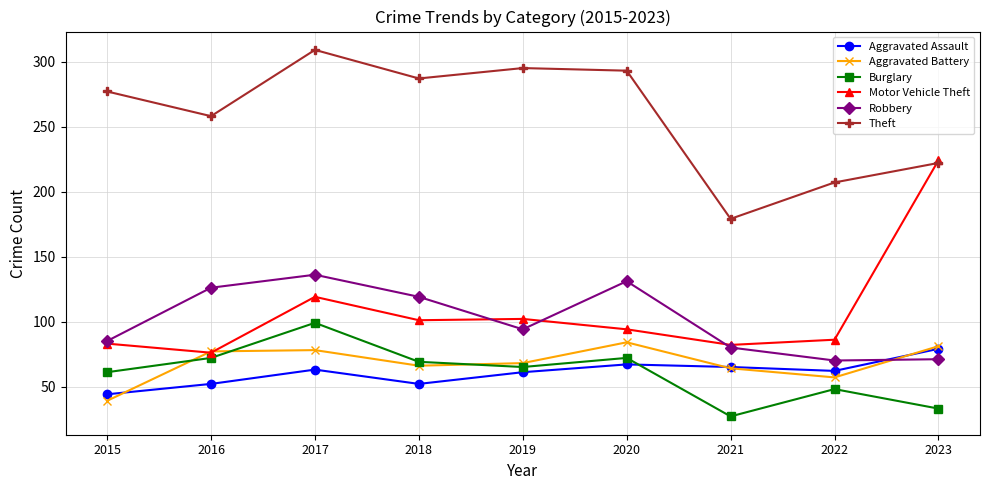

What is the total value across all series at 2018?

694